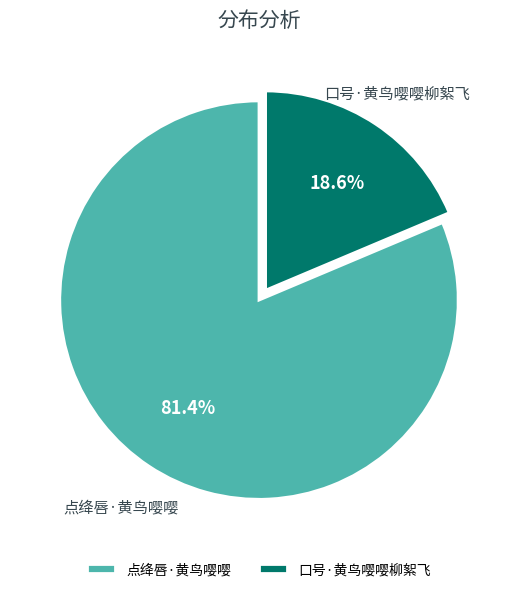

Is it true that 口号·黄鸟嘤嘤柳絮飞 is 28% of the pie?

False